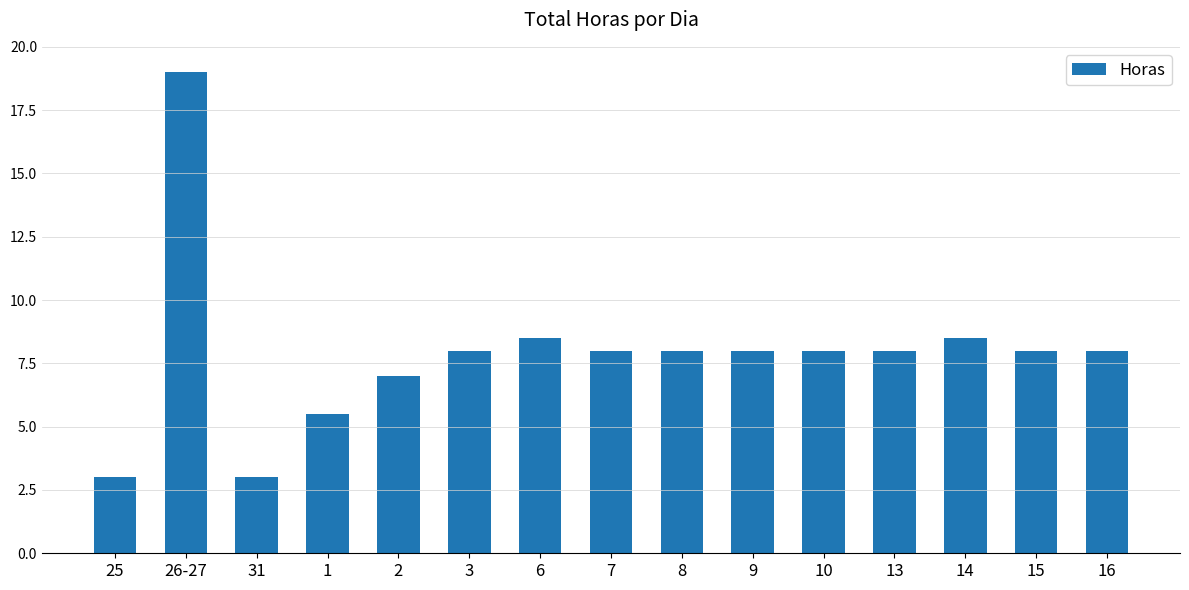

Where does the data first go above 8?

26-27